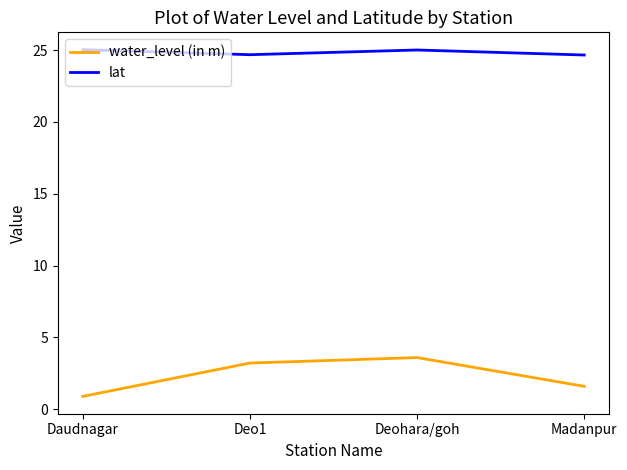

What are all the series names shown in the legend?

water_level (in m), lat